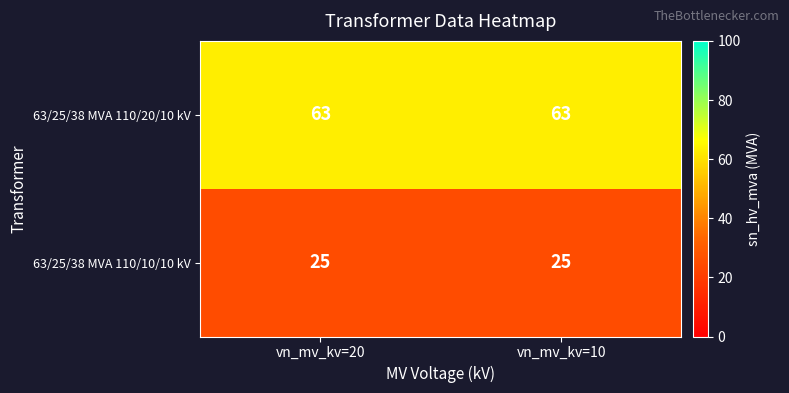

Reading right to left, extract all data points from this chart.

63/25/38 MVA 110/20/10 kV: vn_mv_kv=10=63	vn_mv_kv=20=63
63/25/38 MVA 110/10/10 kV: vn_mv_kv=10=25	vn_mv_kv=20=25